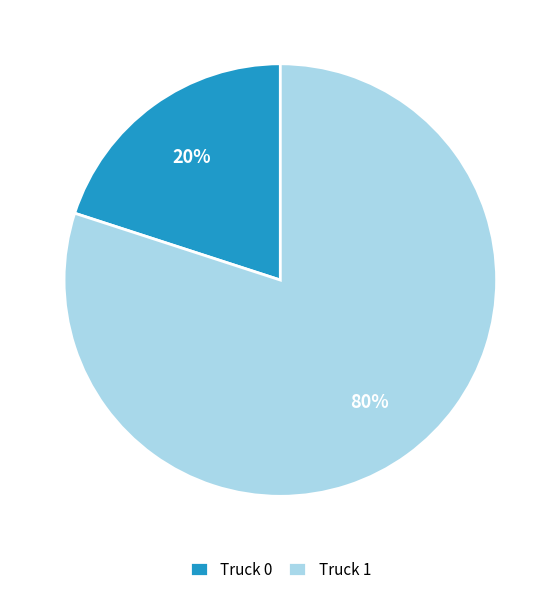

Is Truck 1 the majority of the pie?

Yes